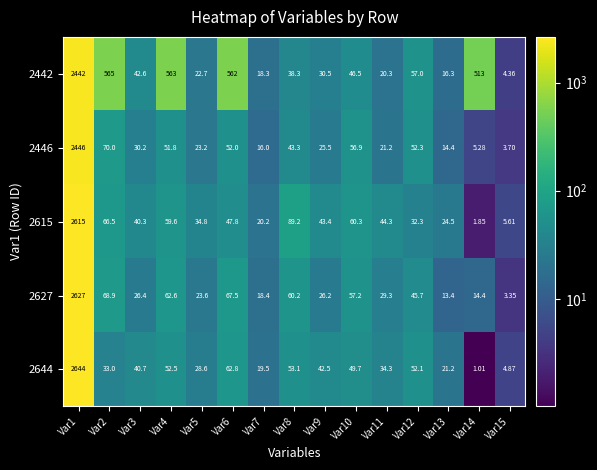

Is the value of 2627 at Var1 greater than the value of 2644 at Var14?

Yes